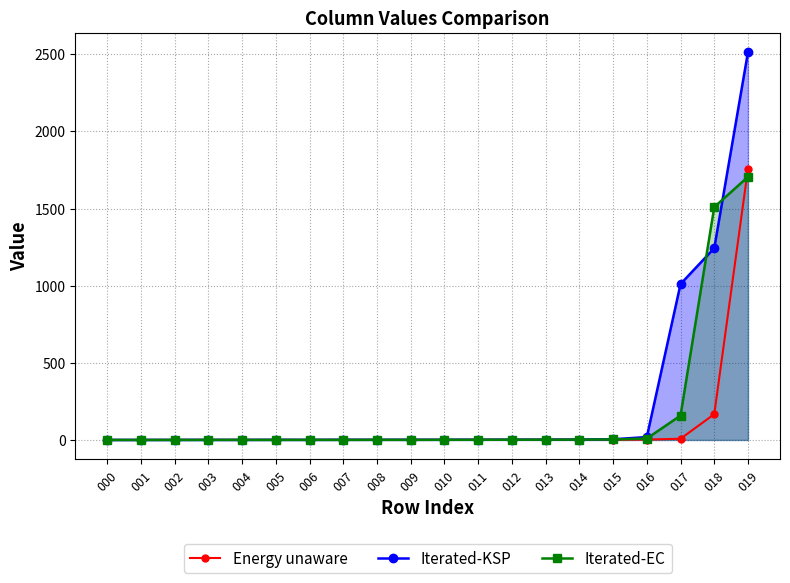

Reading left to right, extract all data points from this chart.

Energy unaware: 000=0.0	001=0.1	002=0.1	003=0.5	004=0.1	005=0.5	006=0.1	007=0.8	008=0.2	009=1.0	010=0.5	011=1.2	012=0.9	013=1.3	014=1.6	015=1.7	016=2.6	017=7.8	018=167.1	019=1756.7
Iterated-KSP: 000=0.0	001=0.1	002=0.2	003=0.4	004=0.3	005=0.9	006=0.4	007=1.1	008=0.8	009=1.0	010=1.1	011=1.3	012=1.7	013=1.8	014=2.4	015=4.4	016=18.7	017=1010.5	018=1243.0	019=2513.7
Iterated-EC: 000=0.0	001=0.1	002=0.2	003=0.3	004=0.5	005=0.1	006=0.8	007=0.3	008=0.9	009=0.6	010=1.0	011=1.0	012=1.4	013=1.7	014=2.0	015=3.3	016=9.2	017=157.9	018=1509.1	019=1705.2